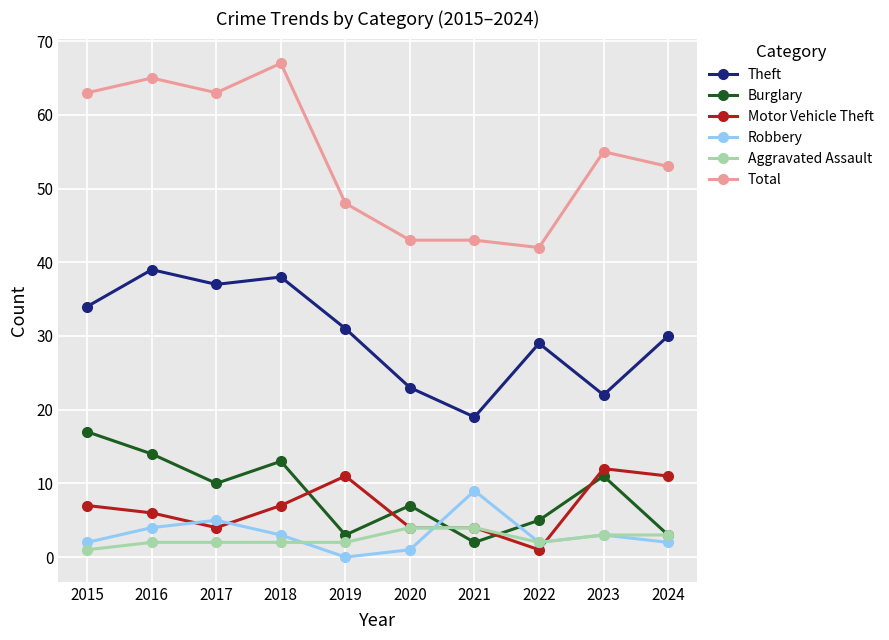

At which category does Motor Vehicle Theft reach its first local peak?

2019